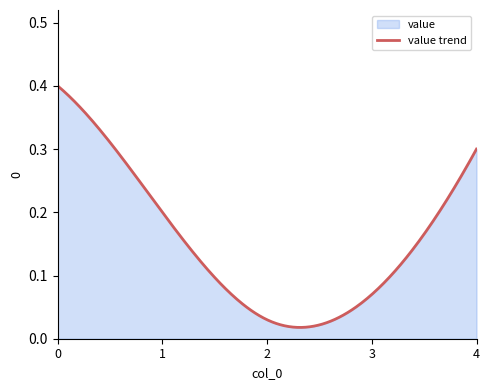

How many lines are shown in the chart?

1